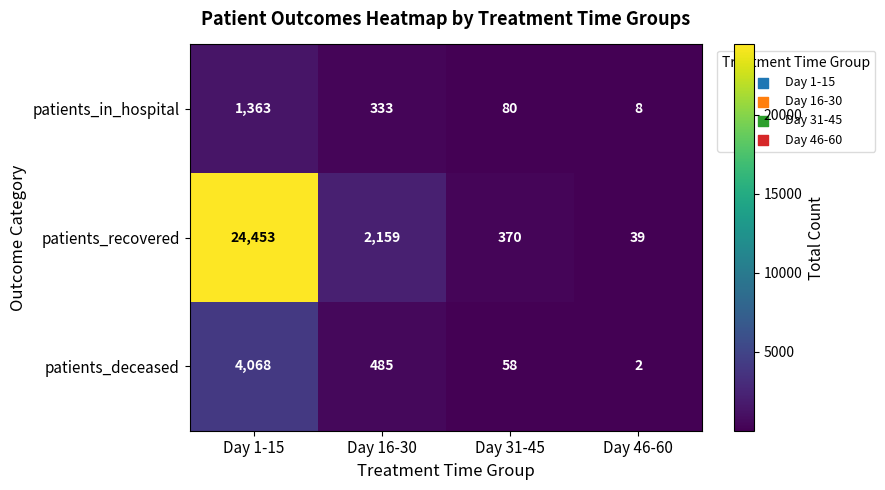

What is the sum of the patients_in_hospital values at Day 46-60 and Day 16-30?

341